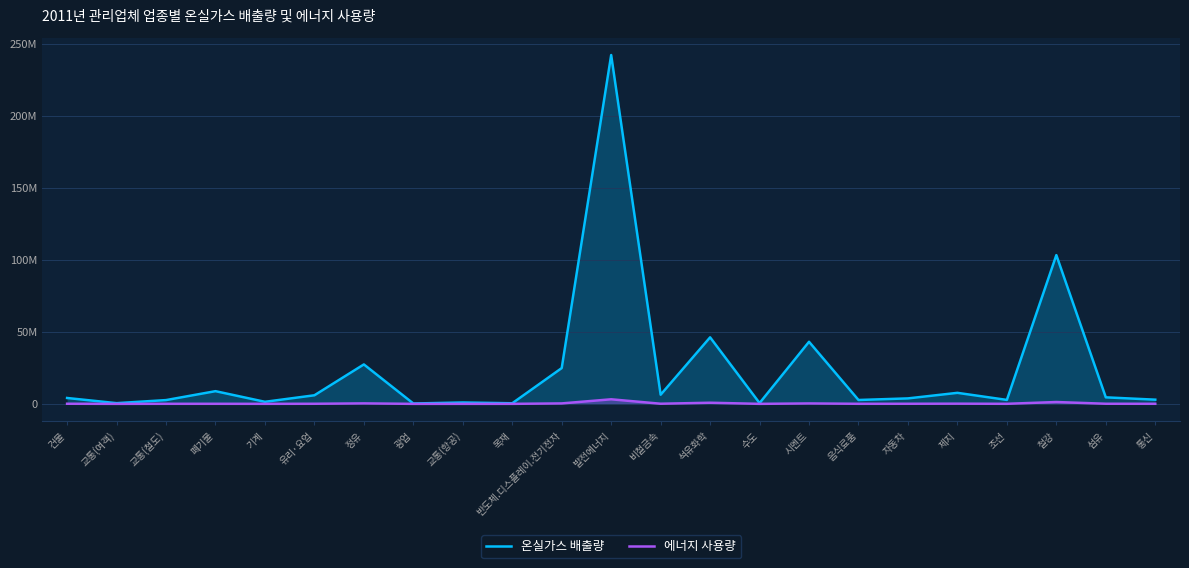

How many interior local peaks does the 에너지 사용량 series have?

8